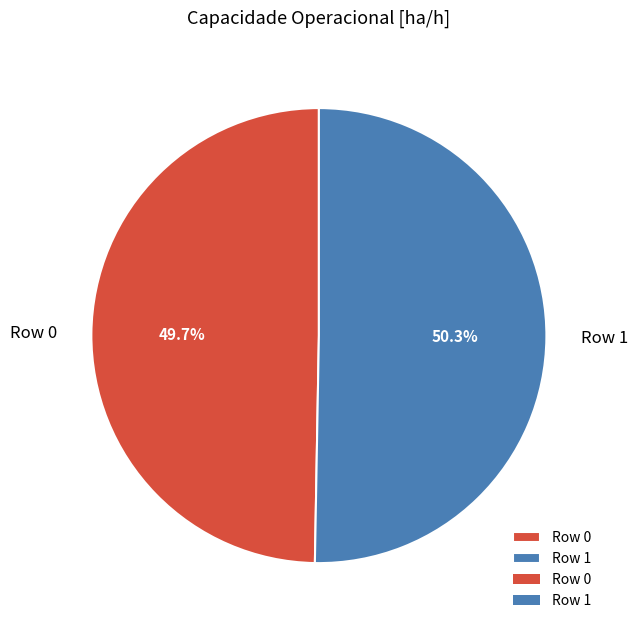

The Row 1 slice represents 64% of the pie. True or false?

False